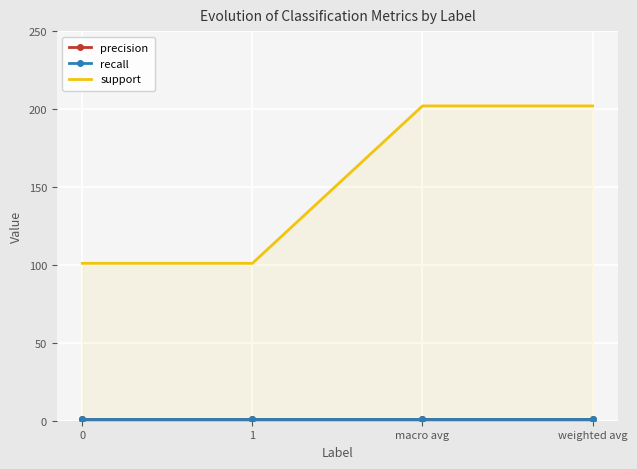

The value of precision at weighted avg is 1.4. True or false?

False